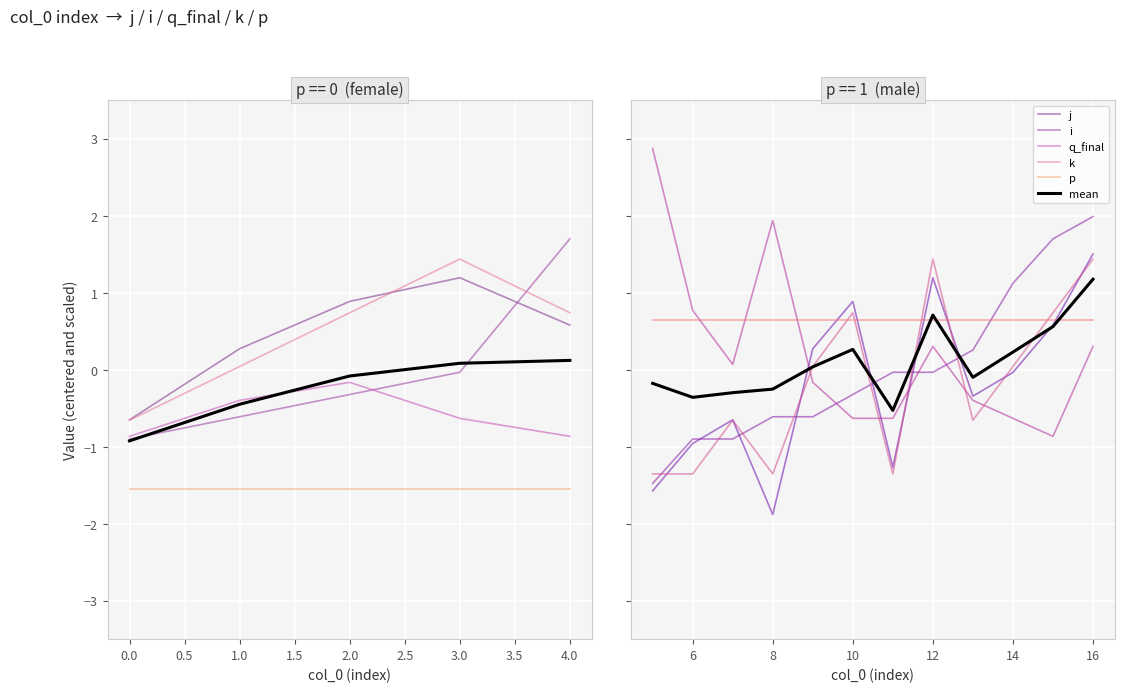

What is the value of the k point at the 12th from the left?

1.4